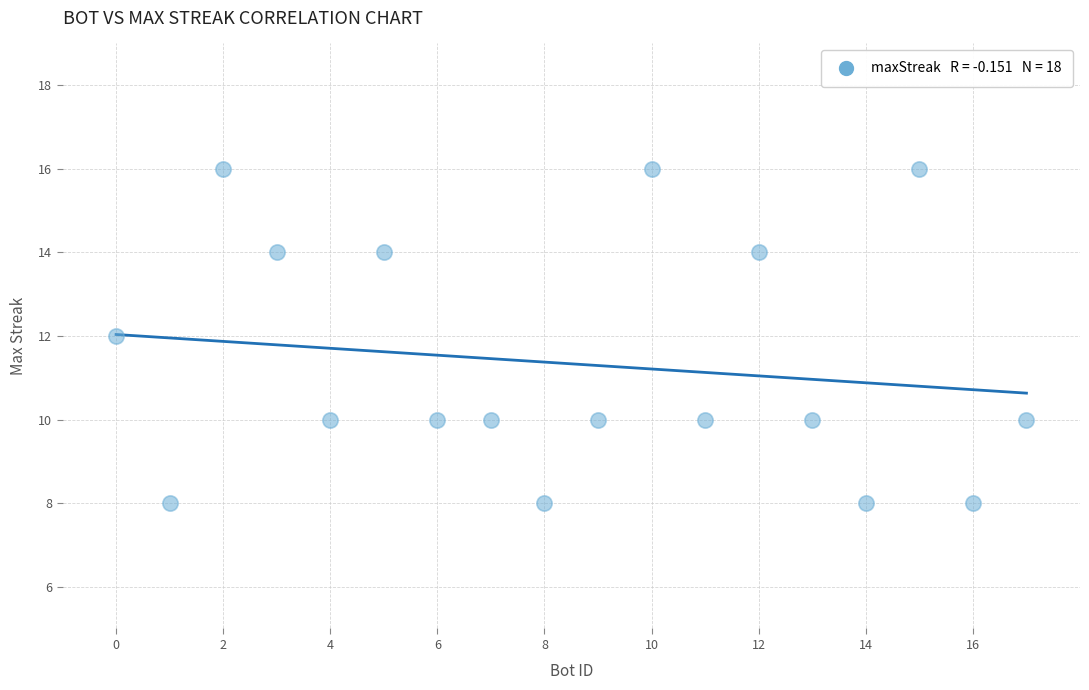

What is the range of X values (max minus min)?

17